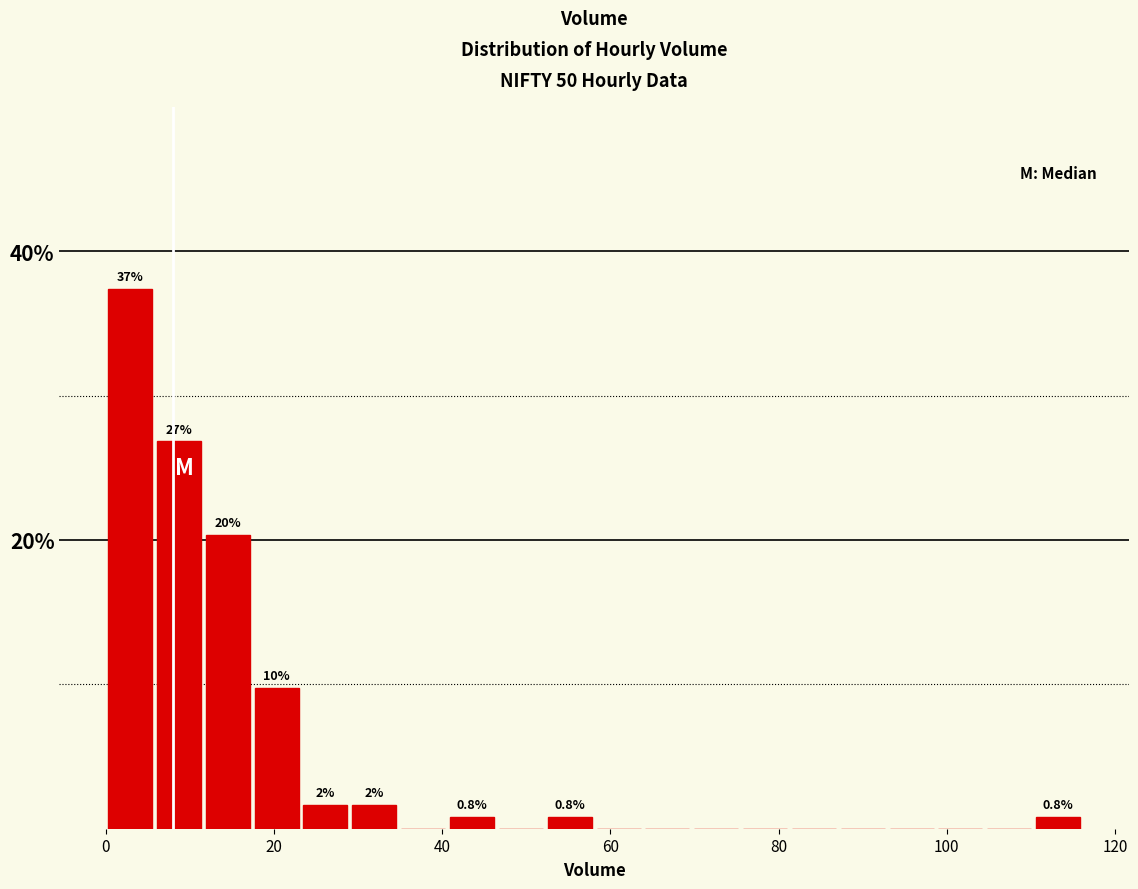

Around what value on the x-axis is the tallest bar? Give the approximate position of its centre, as read against the axis.

2